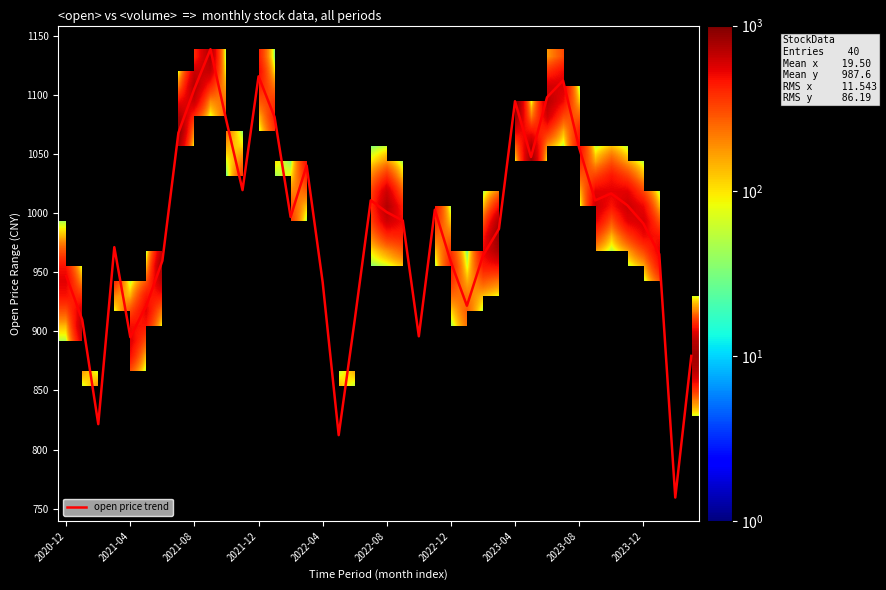

What is the greatest value displayed?

1138.7